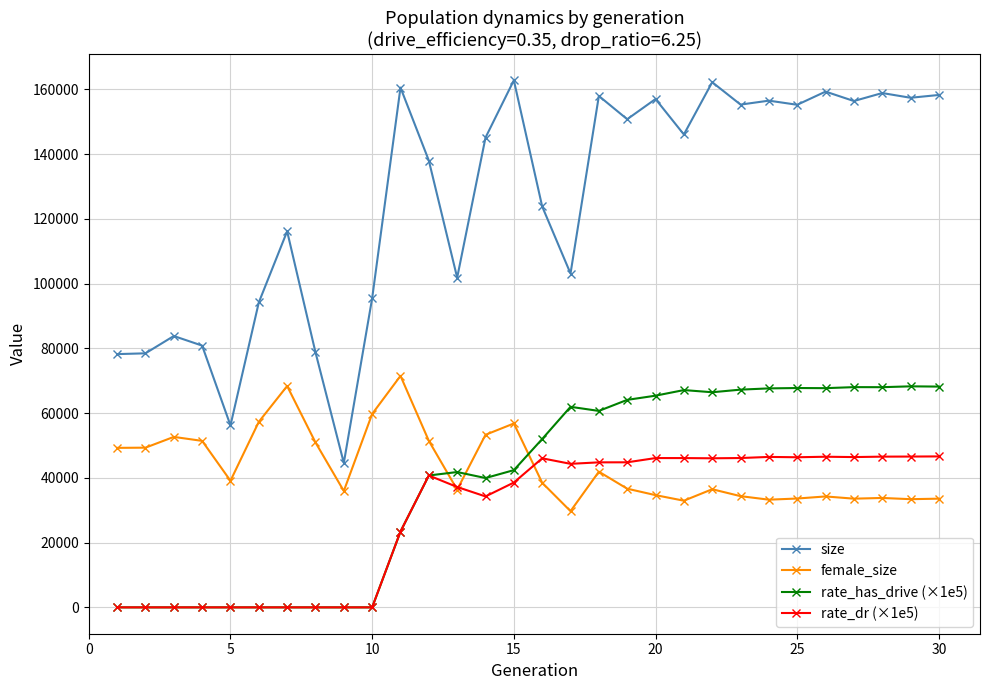

What is the value of the size point at the 25th from the left?

155242.0